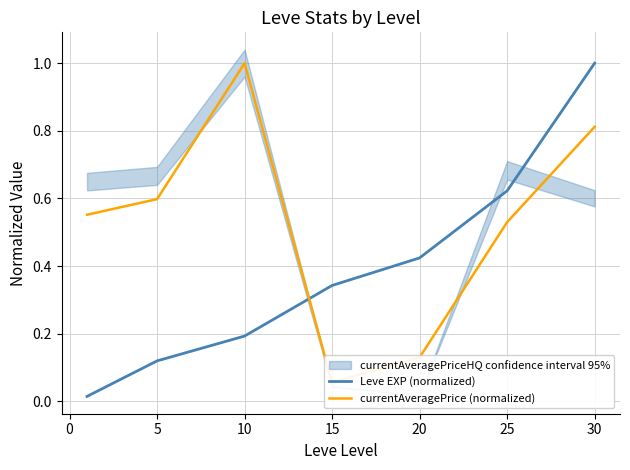

The value of Leve EXP (normalized) at 30 is 0.6. True or false?

False